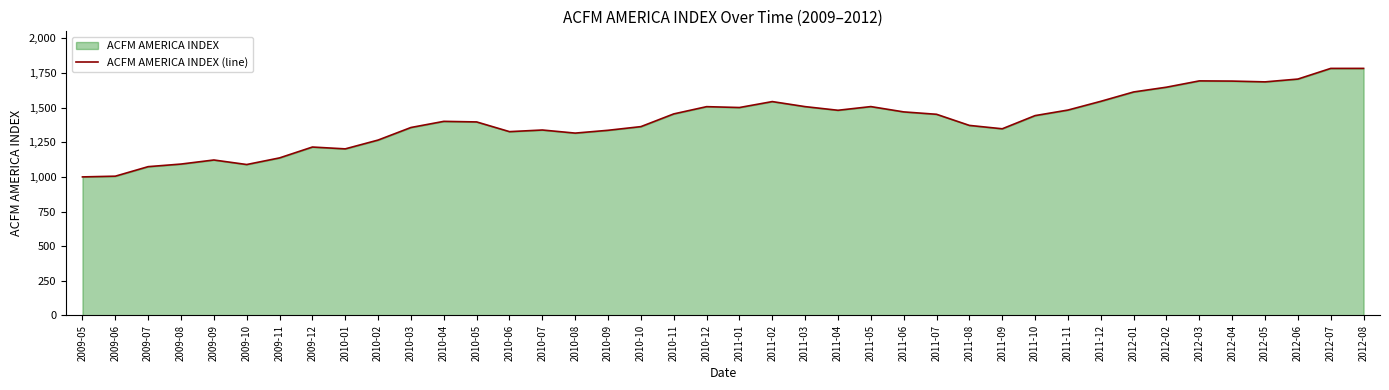

What is the approximate value at 2011-09?

1347.2